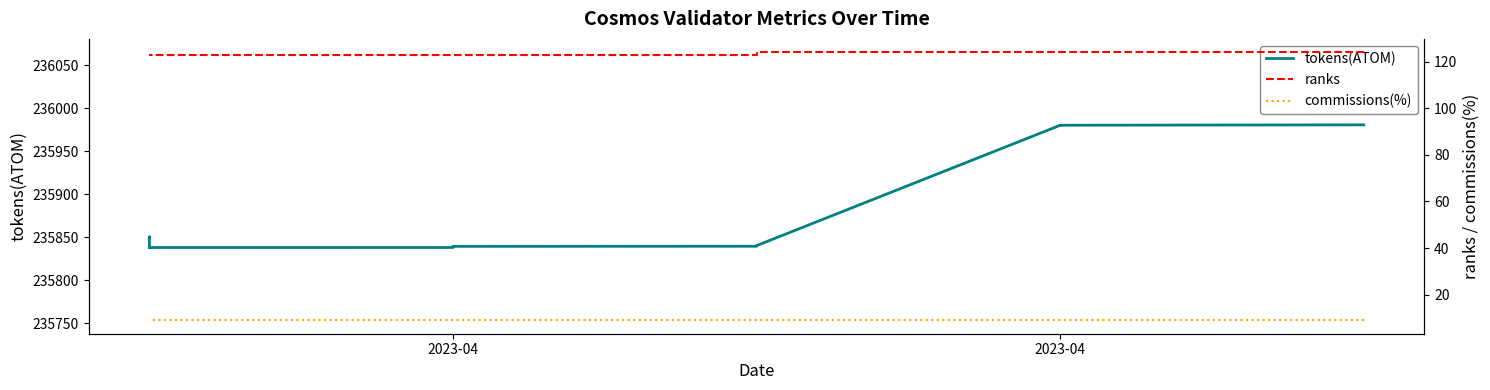

At which category is the sum across all series the highest?

2023-04